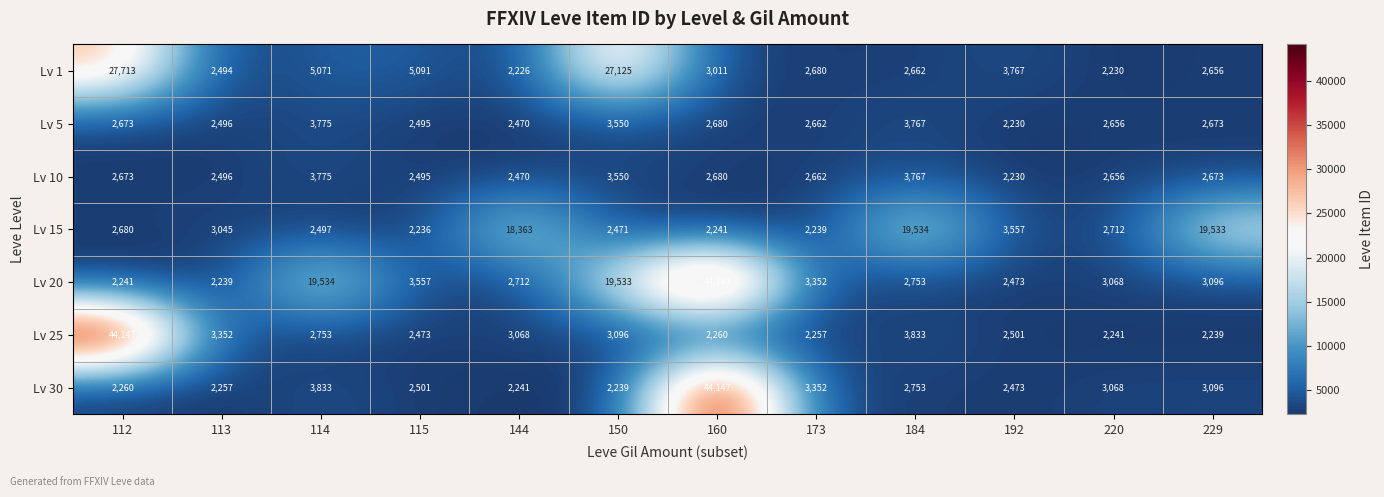

At which category is the sum across all series the highest?

160